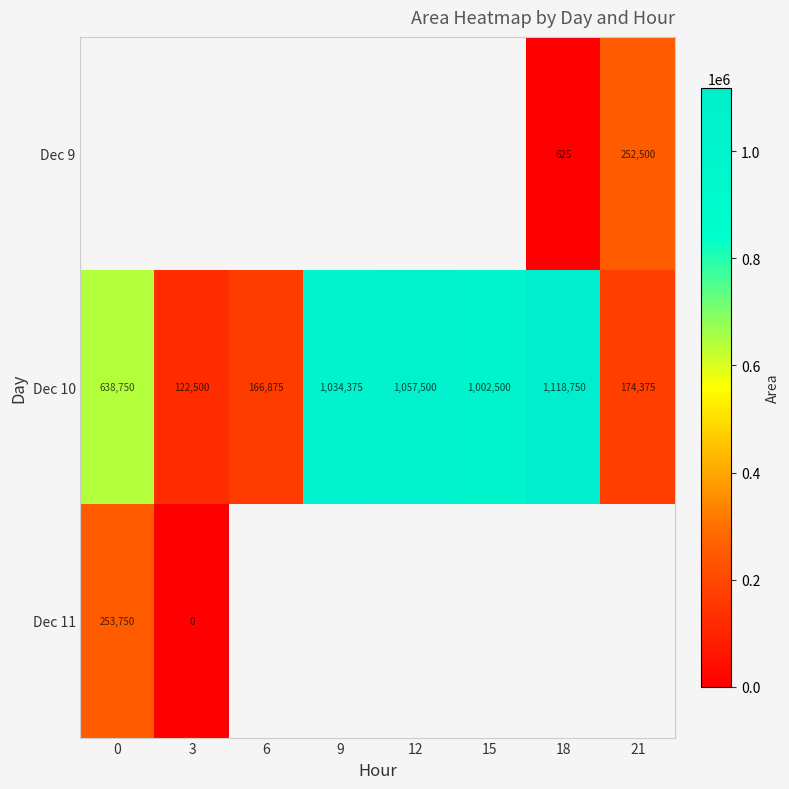

The Dec 9 series shows 252500 at 21. True or false?

True